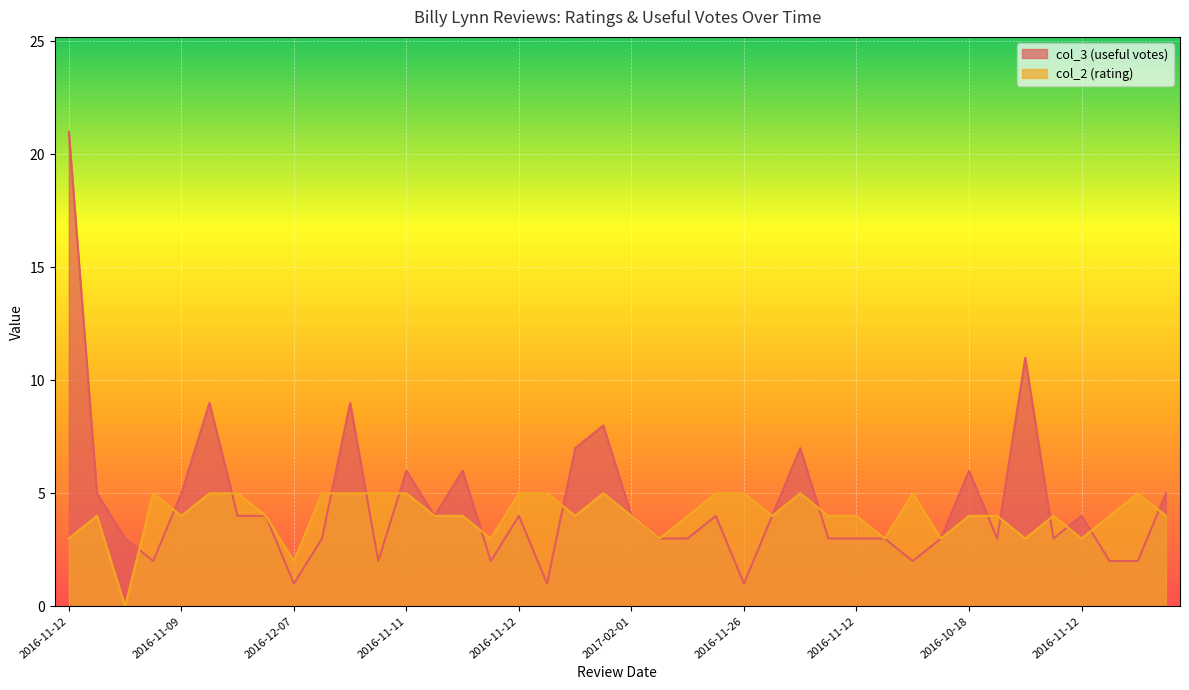

What is the average value of the col_2 (rating) series?

4